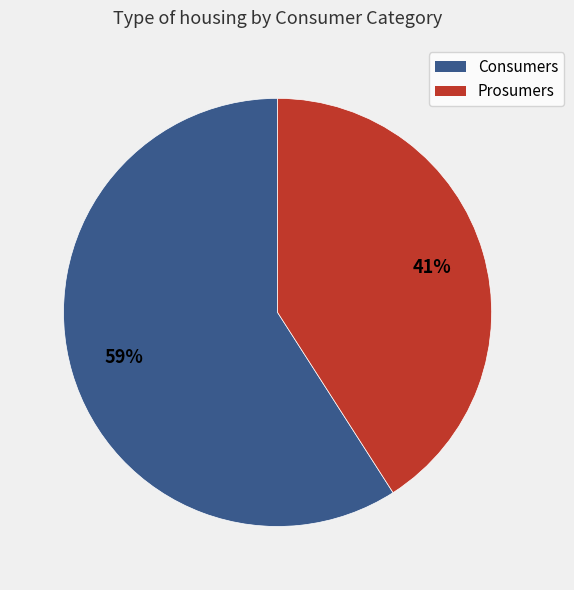

To the nearest percent, what is the average slice percentage?

50%